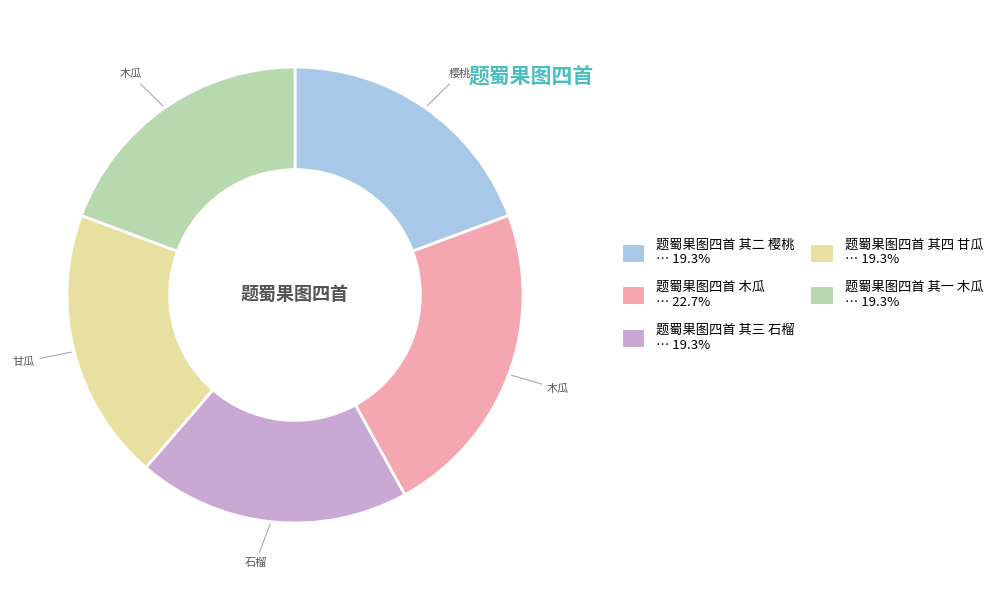

Does 题蜀果图四首 其三 石榴 … 19.3% represent more than half of the total?

No